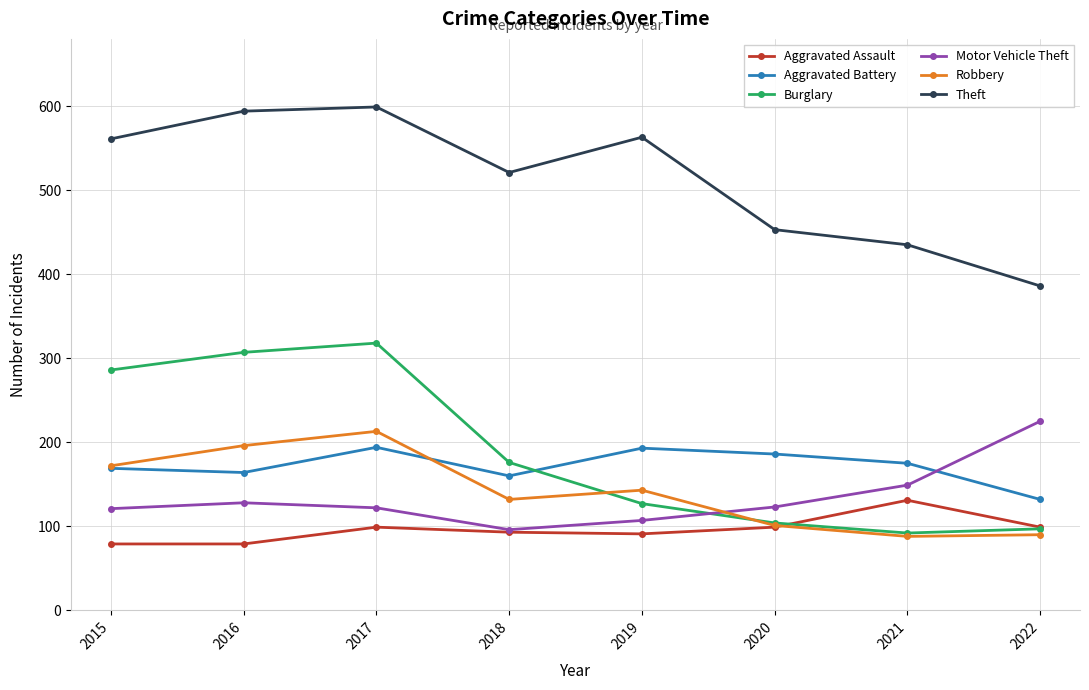

In Robbery, how many points are higher than both neighbors (excluding endpoints)?

2